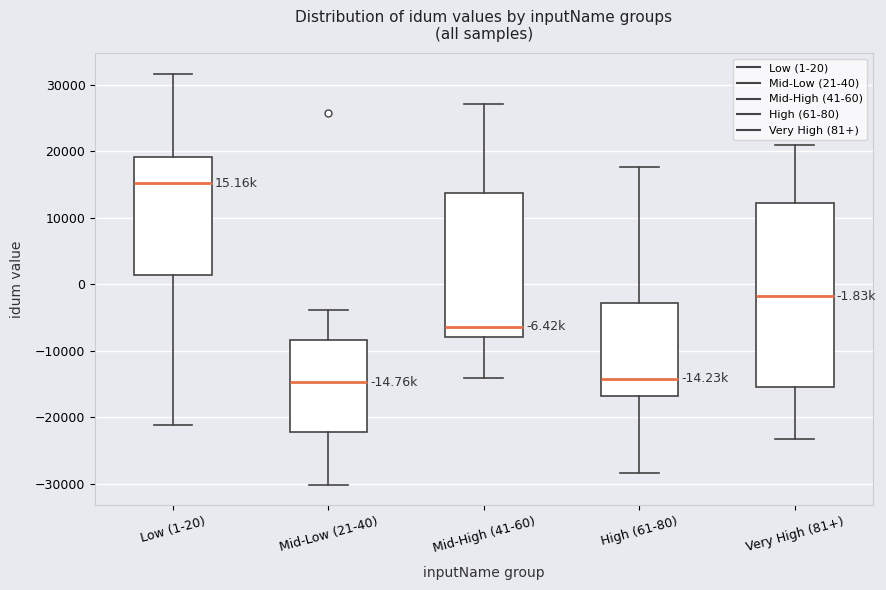

Comparing the boxes themselves (not the whiskers), which one is the tallest?

Very High (81+)